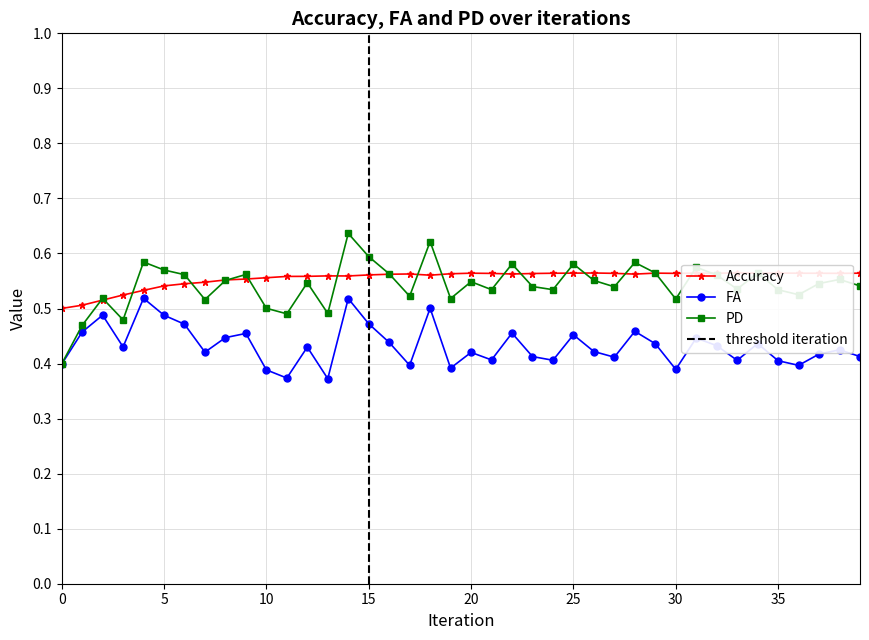

Read the PD value at 16.0.

0.6